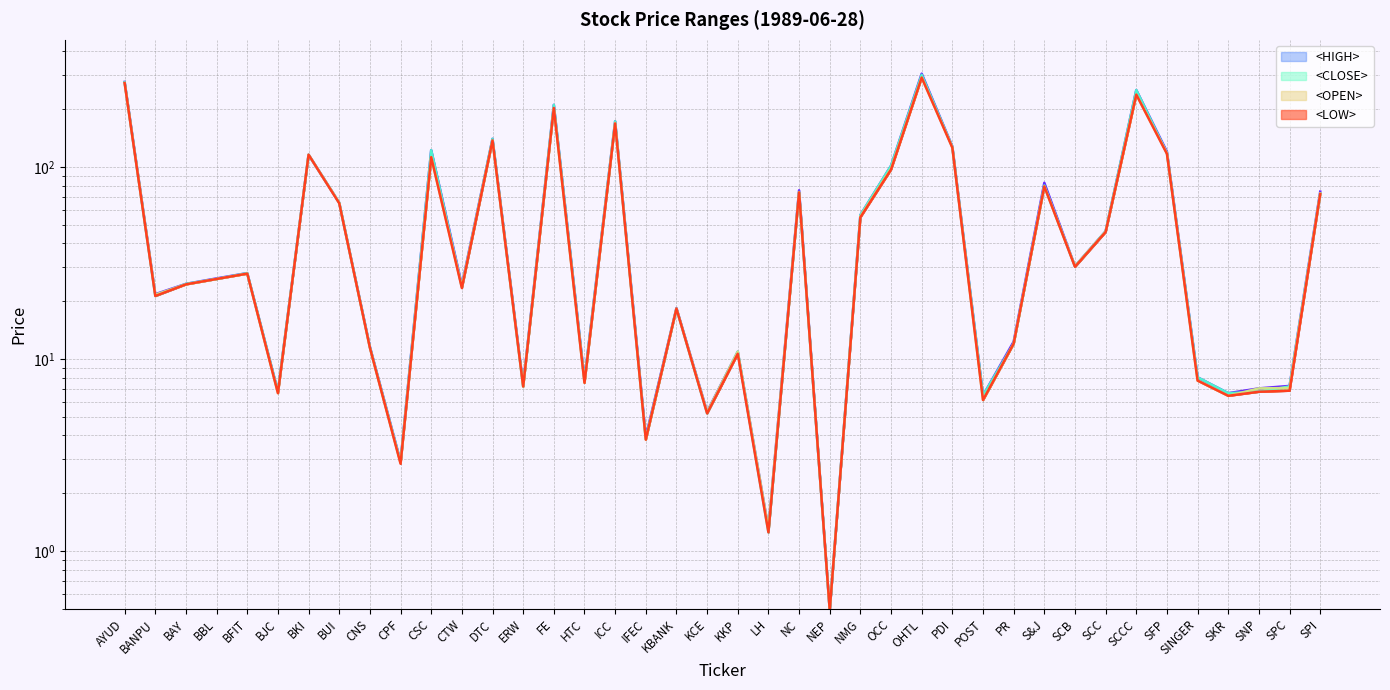

Which has a higher value, OHTL or KKP?

OHTL